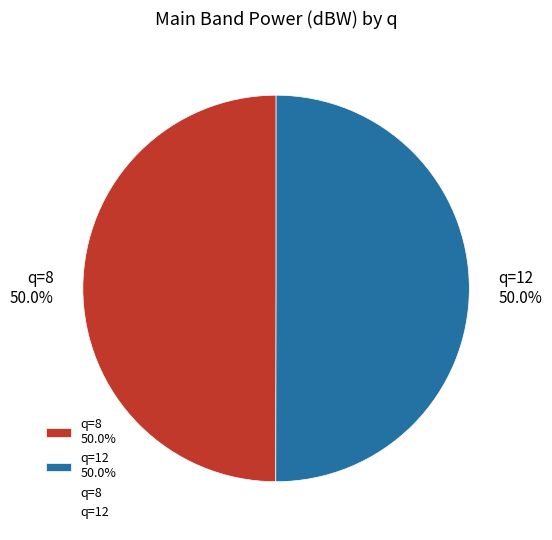

To the nearest percent, what is the average slice percentage?

50%